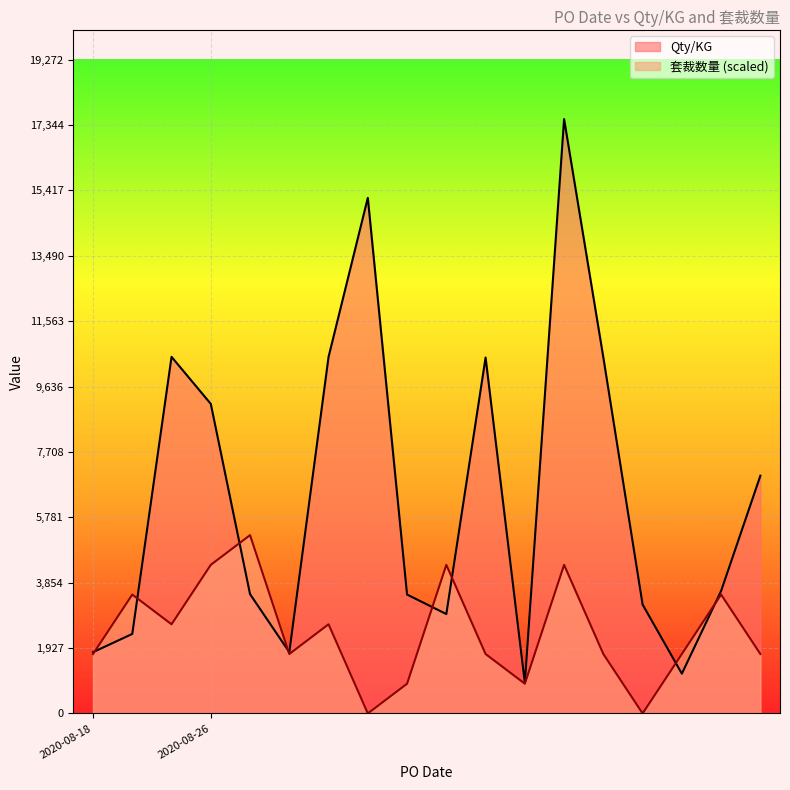

What is the difference between the 套裁数量 values at 2020-08-26 and 2020-08-26?

3504